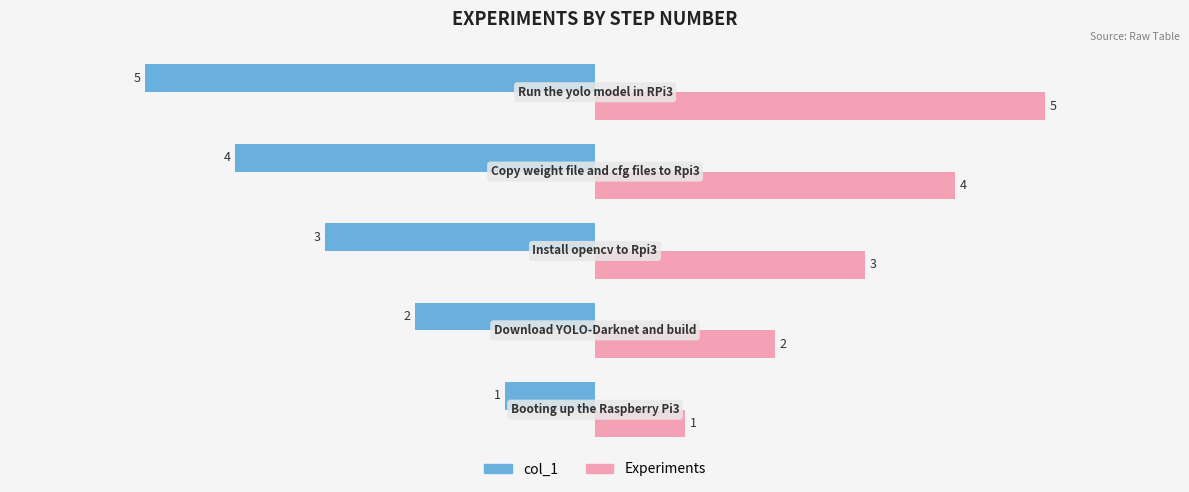

List the series in order of their overall mean, lowest first.

col_1, Experiments